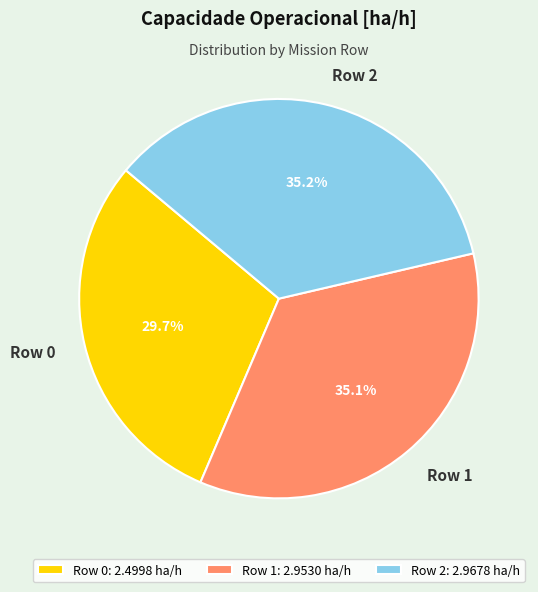

To the nearest percent, what percentage of the pie is Row 1?

35%